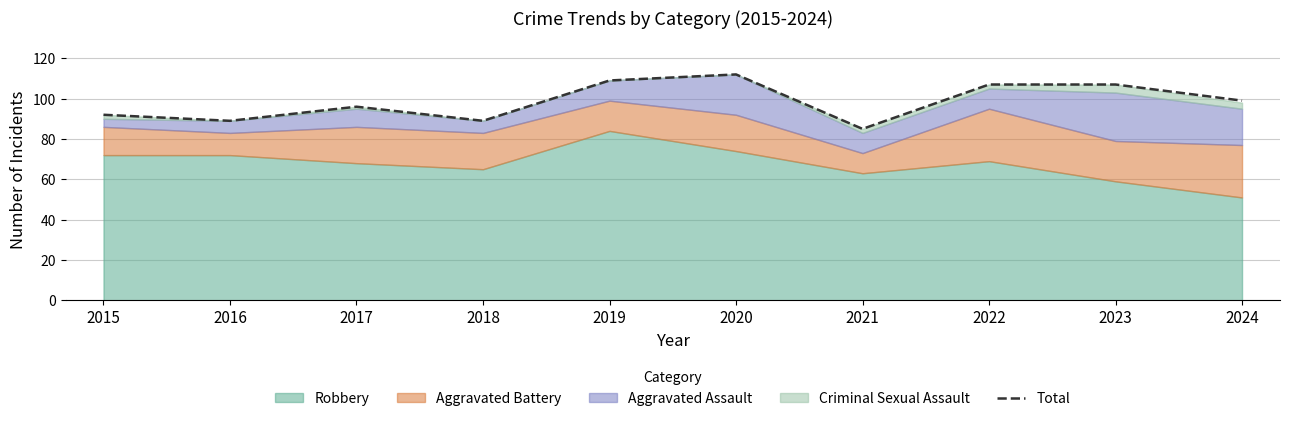

How many data points are above 99?

4